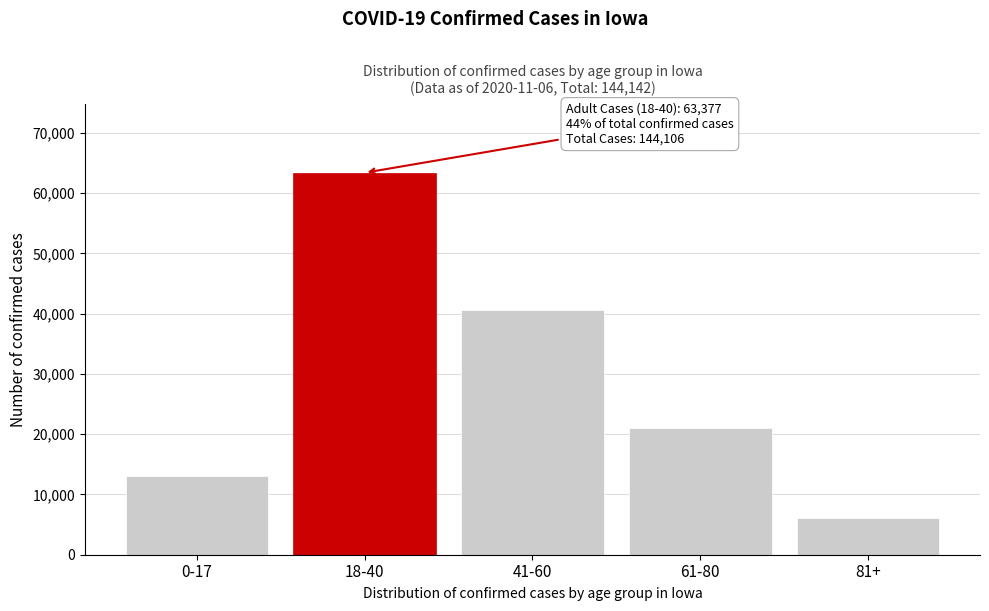

Reading left to right, transcribe all the data shown in this chart.

0-17=13031	18-40=63377	41-60=40587	61-80=21079	81+=6032